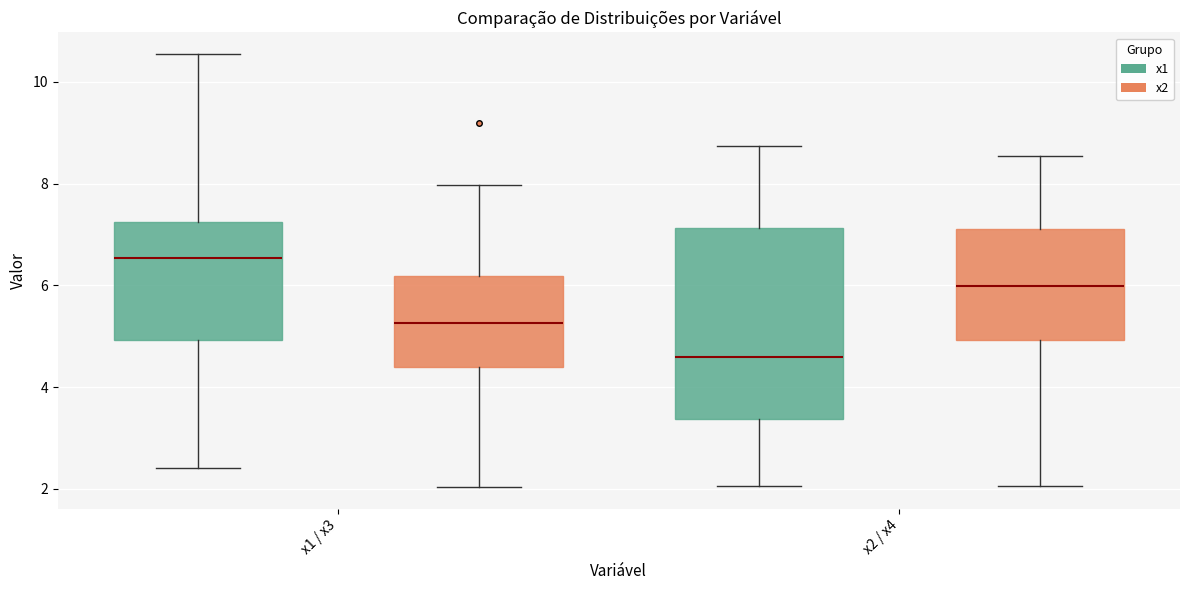

Which box has the highest median line?

x1 / x3 (x1)